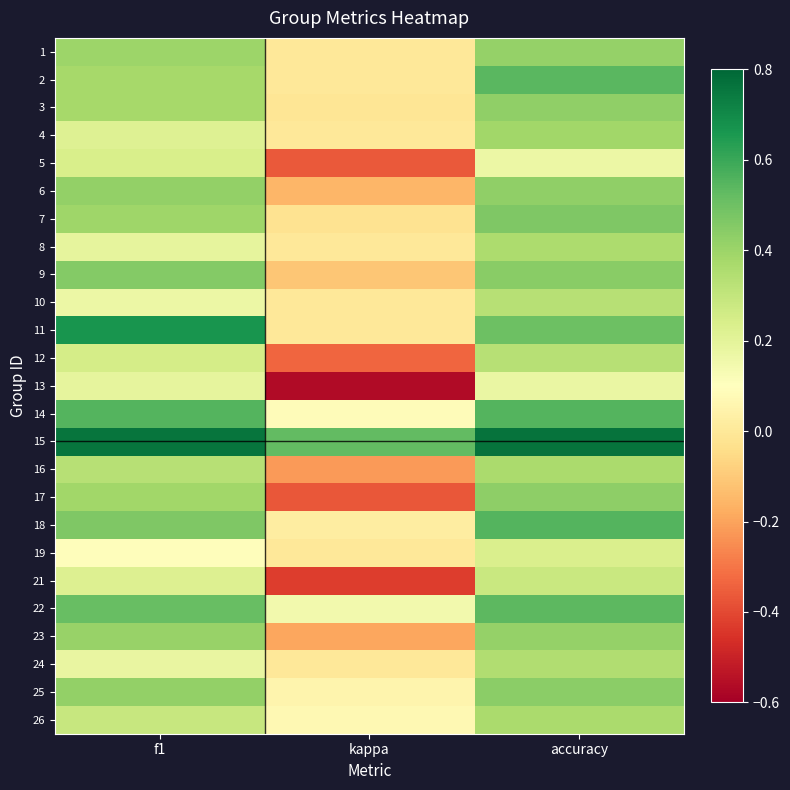

Reading left to right, list all the values displayed in this chart.

1: f1=0.4	kappa=0.0	accuracy=0.4
2: f1=0.4	kappa=0.0	accuracy=0.5
3: f1=0.4	kappa=-0.0	accuracy=0.4
4: f1=0.2	kappa=0.0	accuracy=0.4
5: f1=0.2	kappa=-0.4	accuracy=0.2
6: f1=0.4	kappa=-0.2	accuracy=0.4
7: f1=0.4	kappa=-0.0	accuracy=0.5
8: f1=0.2	kappa=0.0	accuracy=0.4
9: f1=0.5	kappa=-0.1	accuracy=0.4
10: f1=0.2	kappa=0.0	accuracy=0.3
11: f1=0.7	kappa=0.0	accuracy=0.5
12: f1=0.2	kappa=-0.3	accuracy=0.3
13: f1=0.2	kappa=-0.6	accuracy=0.2
14: f1=0.6	kappa=0.1	accuracy=0.6
15: f1=0.8	kappa=0.5	accuracy=0.8
16: f1=0.3	kappa=-0.2	accuracy=0.4
17: f1=0.4	kappa=-0.4	accuracy=0.4
18: f1=0.5	kappa=0.0	accuracy=0.6
19: f1=0.1	kappa=0.0	accuracy=0.2
21: f1=0.2	kappa=-0.4	accuracy=0.3
22: f1=0.5	kappa=0.1	accuracy=0.5
23: f1=0.4	kappa=-0.2	accuracy=0.4
24: f1=0.2	kappa=0.0	accuracy=0.3
25: f1=0.4	kappa=0.1	accuracy=0.4
26: f1=0.3	kappa=0.1	accuracy=0.4